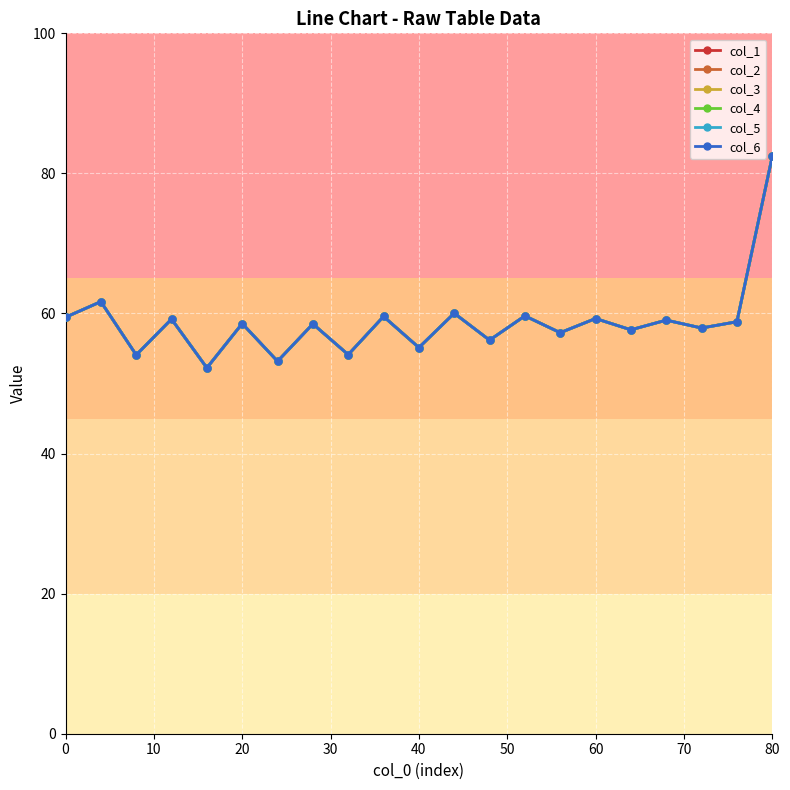

Is this an area chart (filled region under the line)?

No